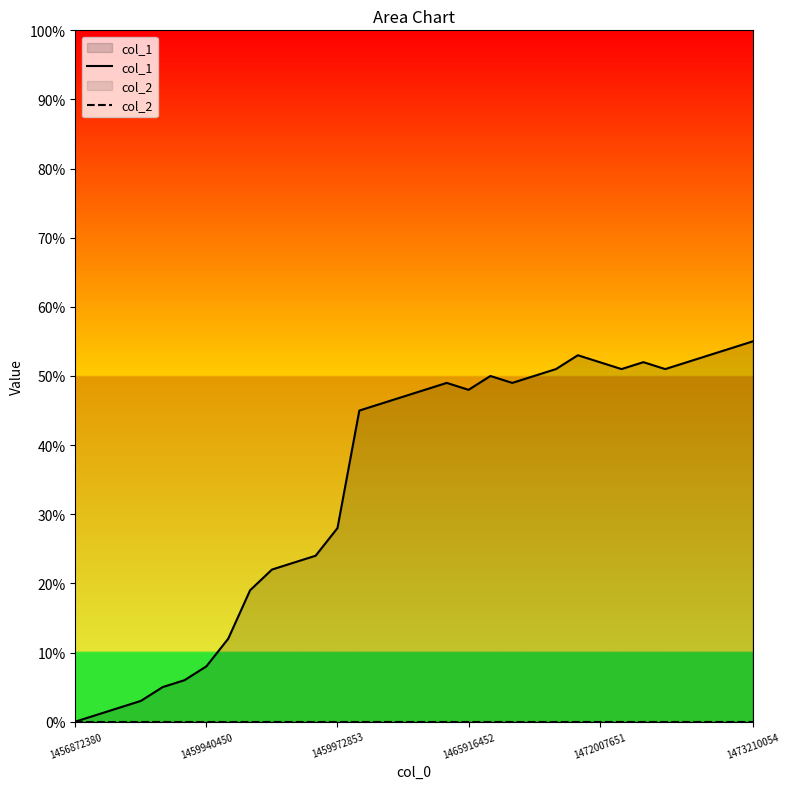

Which series has the largest range (max minus min)?

col_1